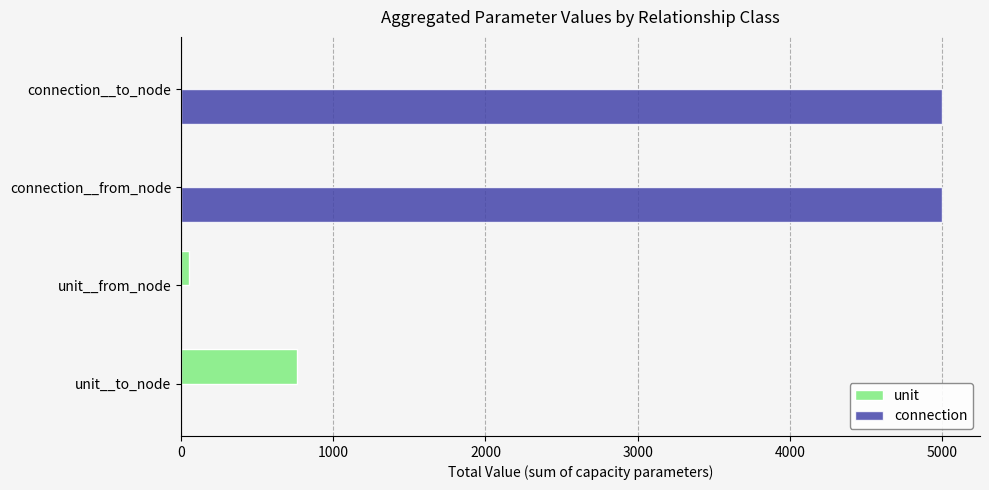

Is it true that unit equals 760.0 at unit__to_node?

True